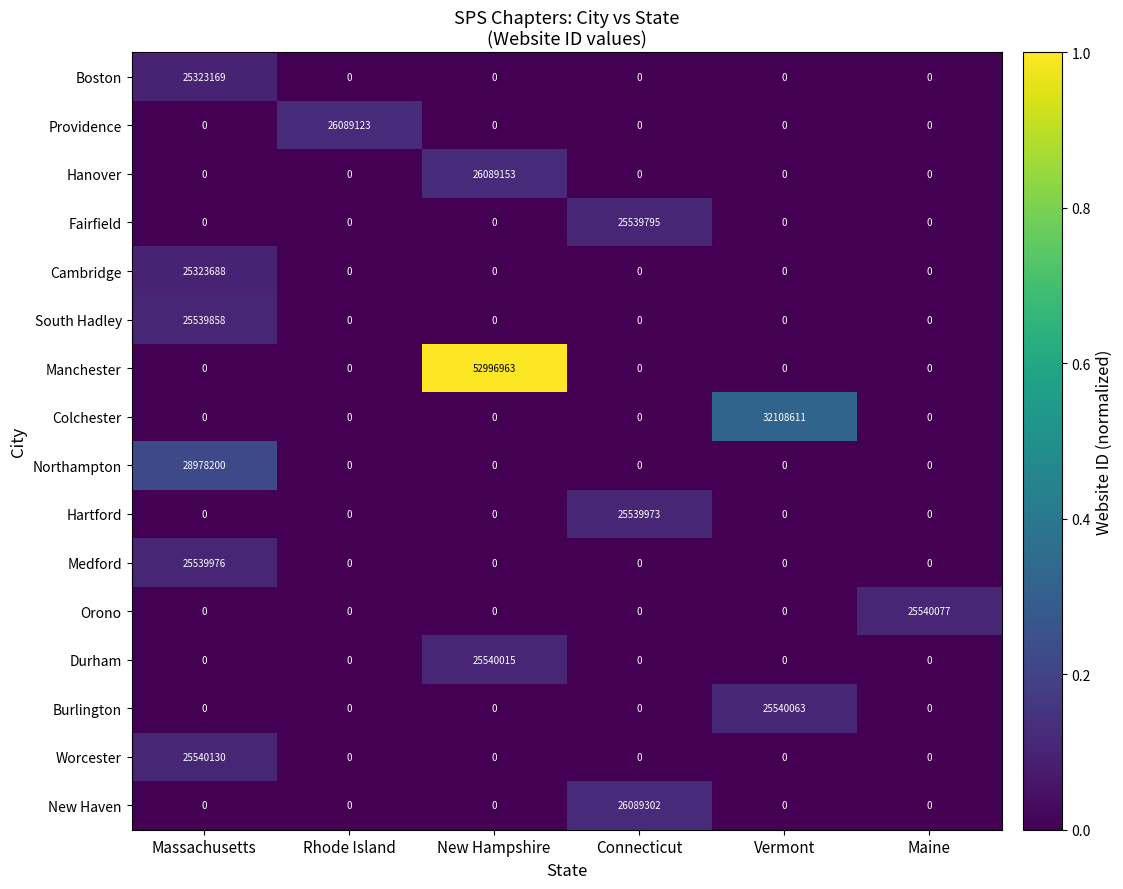

Rank the series by their maximum value, from highest to lowest.

Manchester, Colchester, Northampton, New Haven, Hanover, Providence, Worcester, Orono, Burlington, Durham, Medford, Hartford, South Hadley, Fairfield, Cambridge, Boston